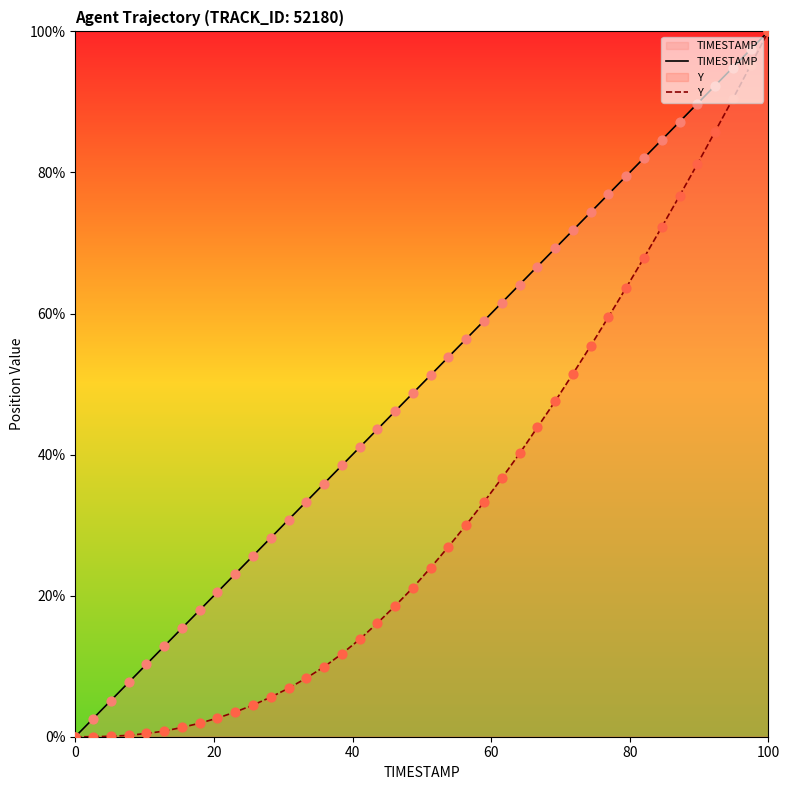

Which series has the widest spread of Y values?

TIMESTAMP